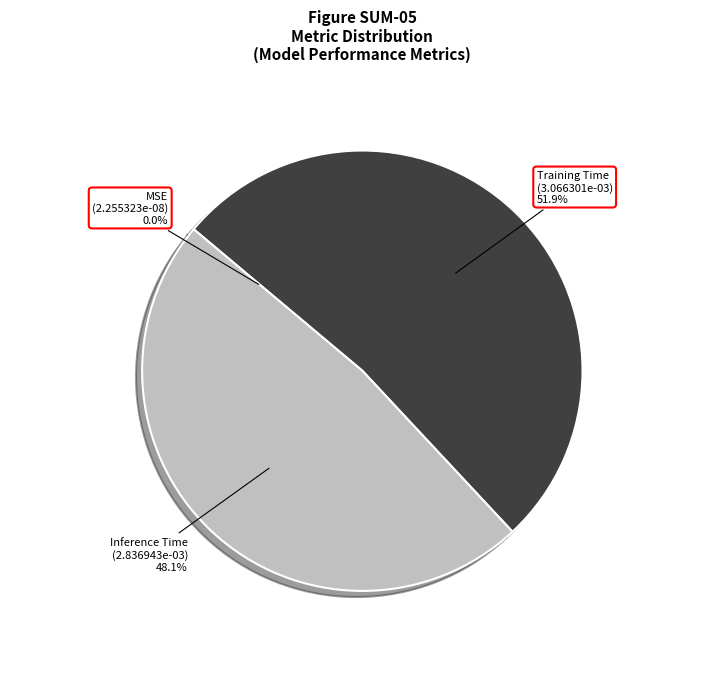

Which slice is the largest?

Training Time